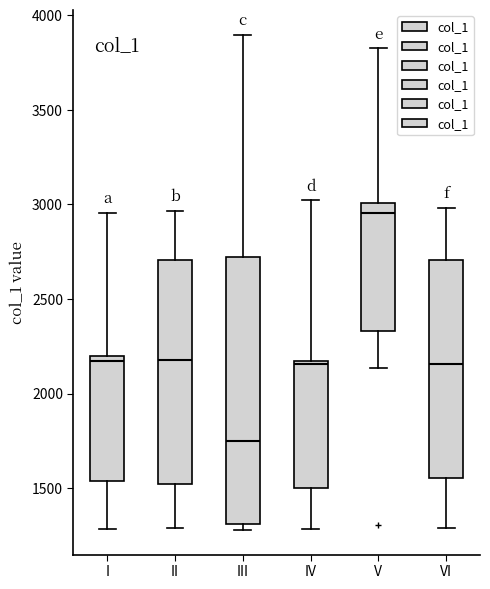

Comparing the boxes themselves (not the whiskers), which one is the tallest?

III